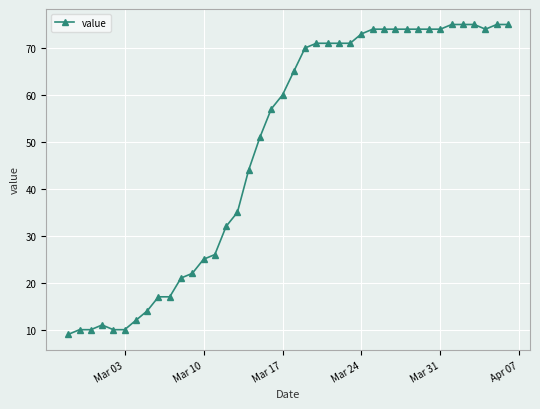

What is the sum of all values?

1952